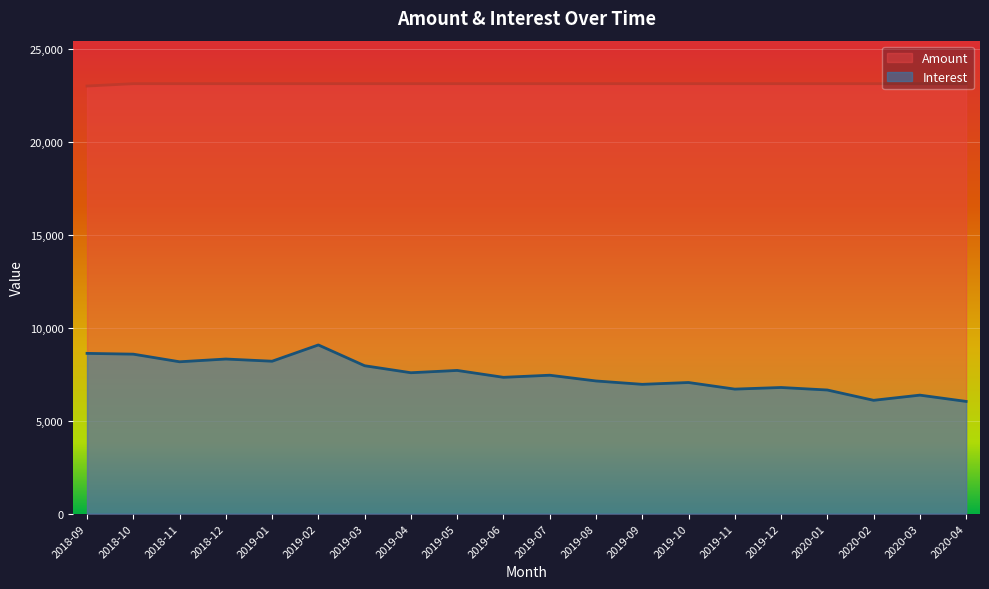

What is the difference between the highest and lowest values at 2020-03?

16752